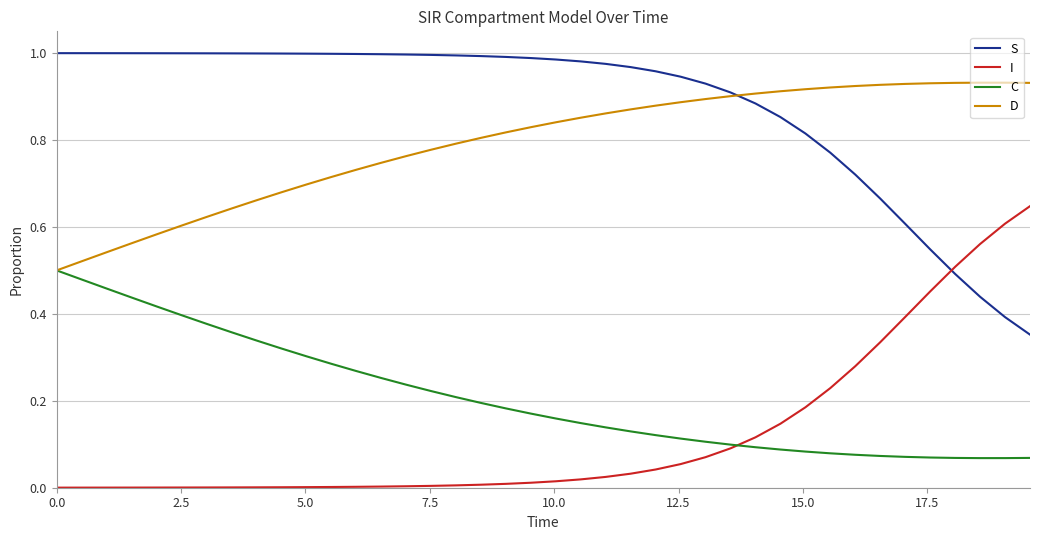

True or false: I and D intersect in this chart.

False